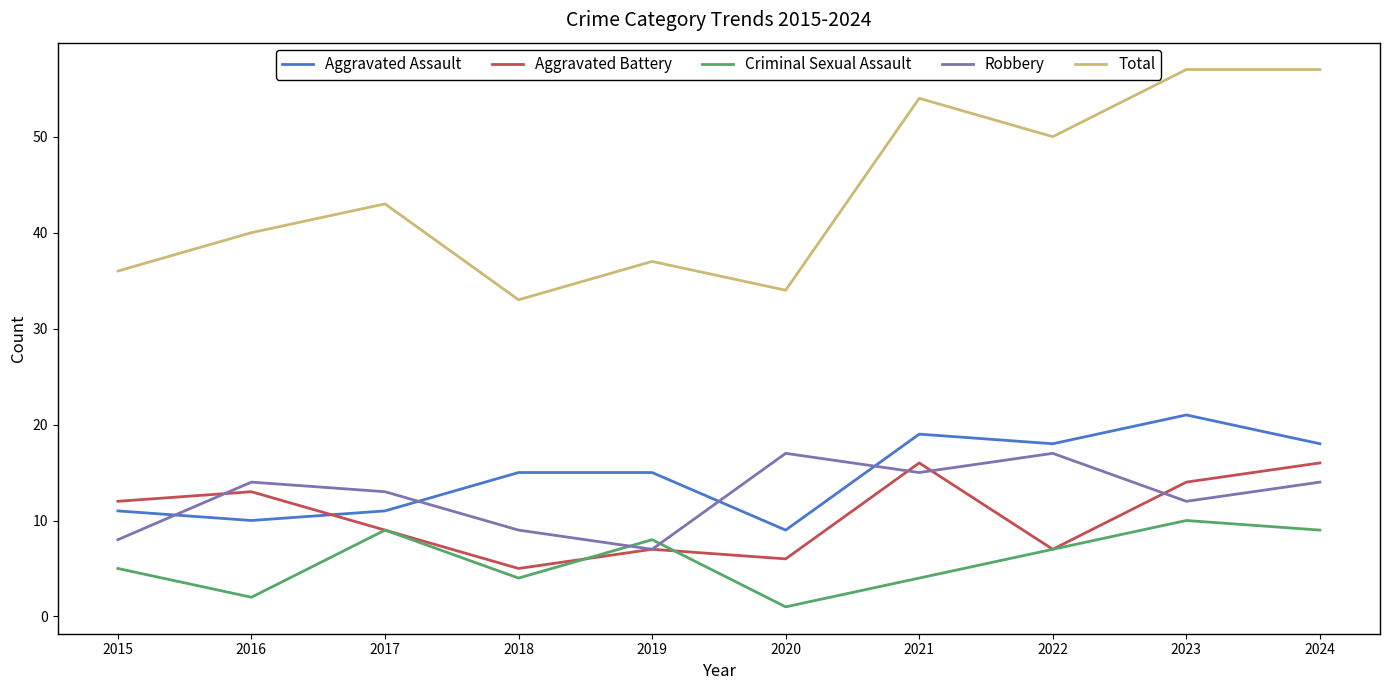

What is the difference between the highest and lowest values at 2022?

43